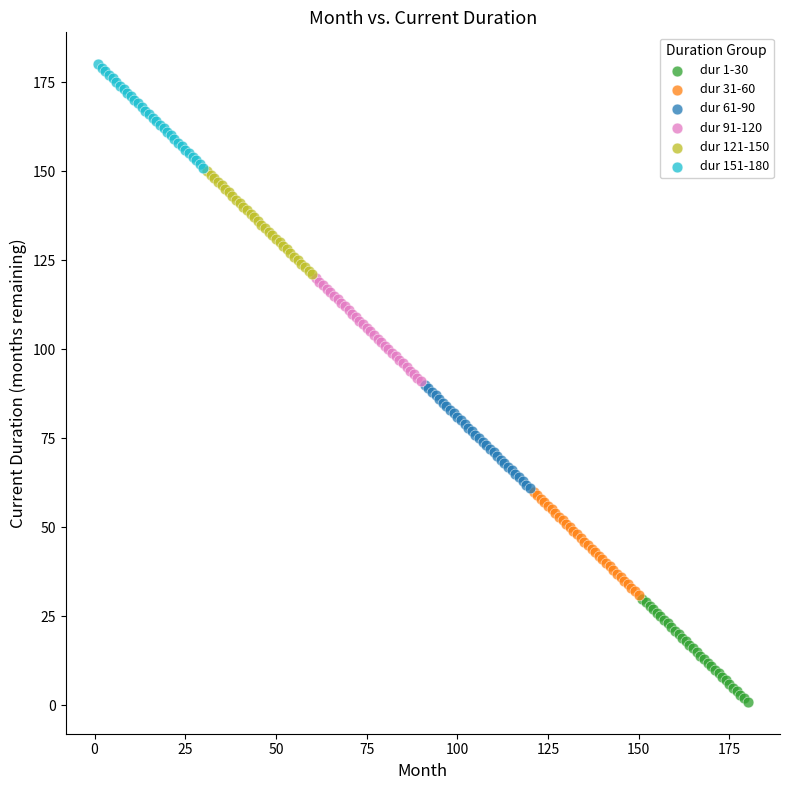

What are all the series names shown in the legend?

dur 1-30, dur 31-60, dur 61-90, dur 91-120, dur 121-150, dur 151-180